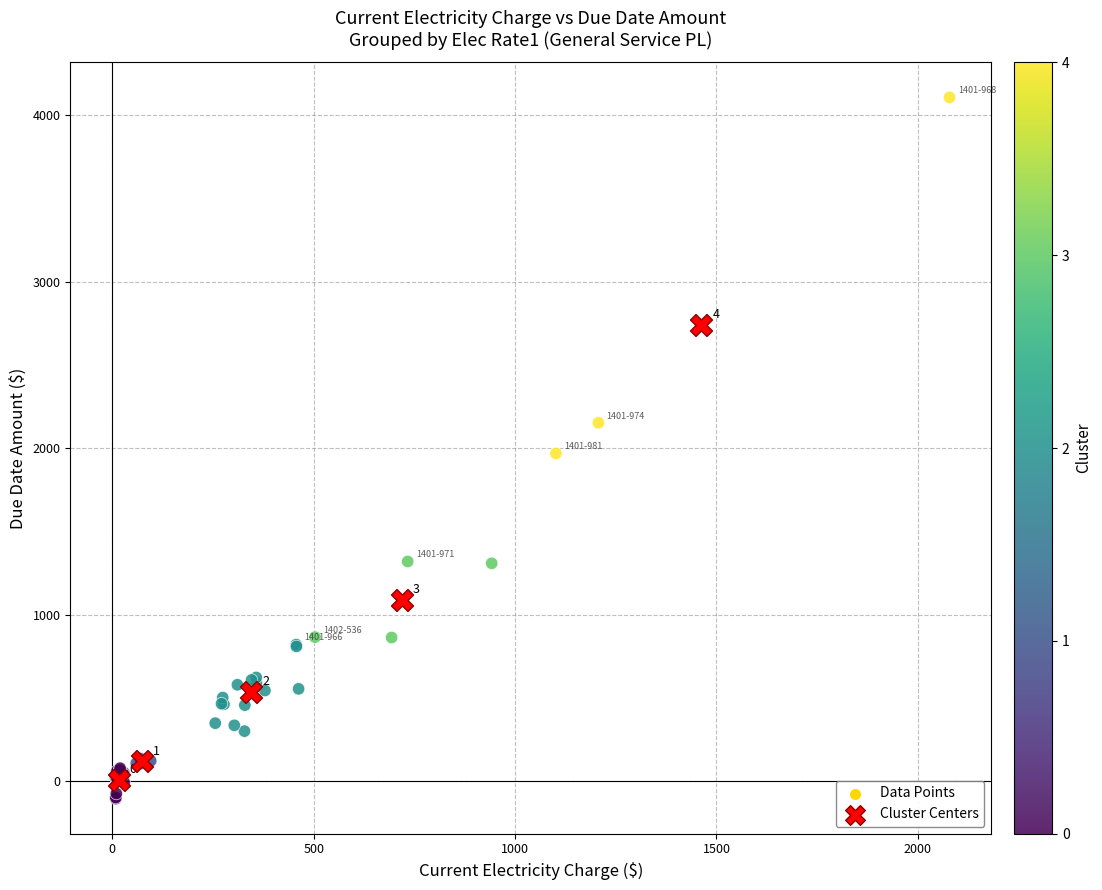

Which series has the largest Y range (max minus min)?

Data Points